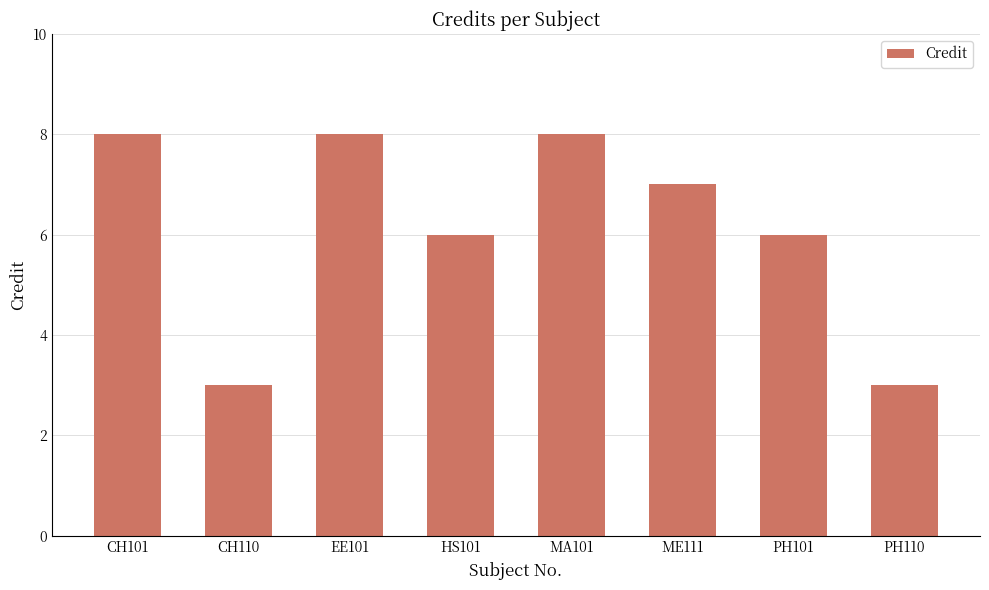

Between PH101 and ME111, which is larger?

ME111